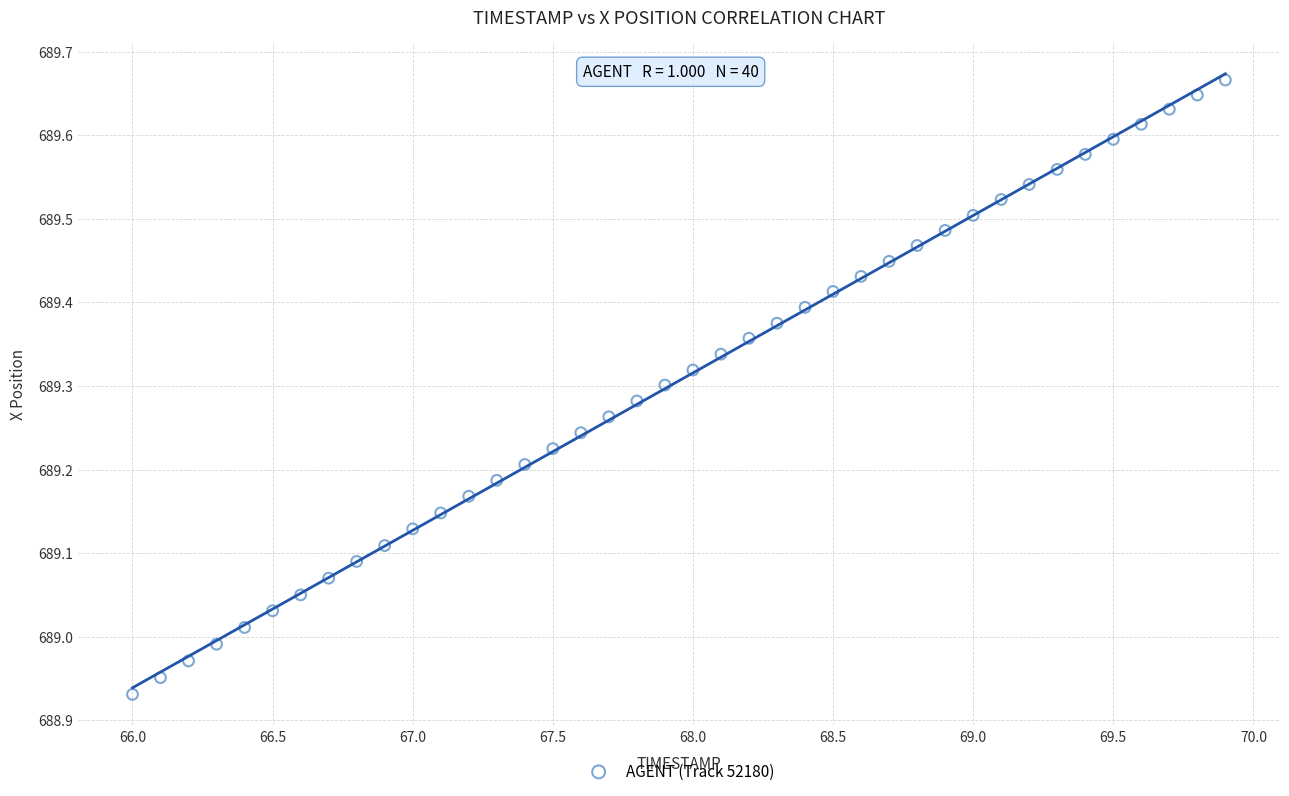

What is the range of X values (max minus min)?

3.9